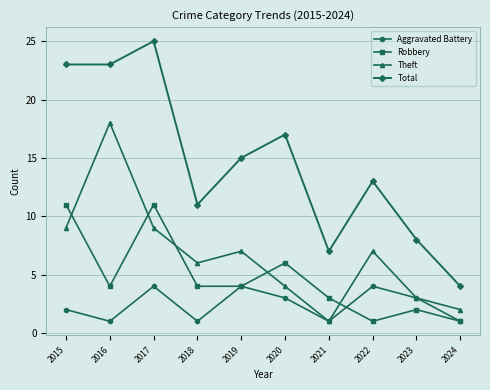

What is the total value across all series at 2017?

49